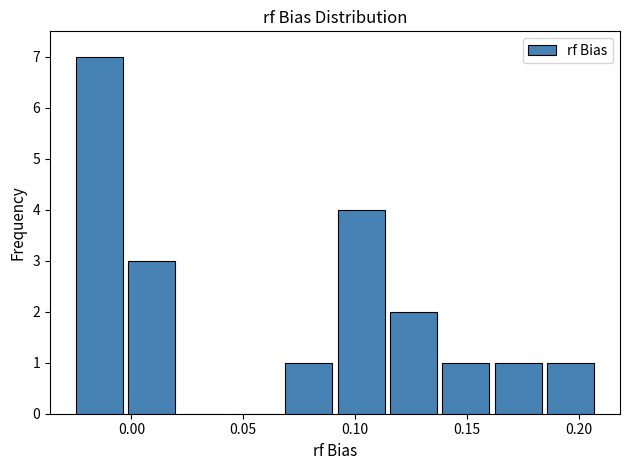

Reading left to right, transcribe this chart: for each bar, give the range it covers on the x-axis and its height. Neither the bar edges nor the heights are printed on the chart, so give them approximately, as read against the axes.

-0.025 to -0.005: 7
-0.005 to 0.020: 3
0.020 to 0.045: 0
0.045 to 0.070: 0
0.070 to 0.090: 1
0.090 to 0.115: 4
0.115 to 0.140: 2
0.140 to 0.160: 1
0.160 to 0.185: 1
0.185 to 0.210: 1